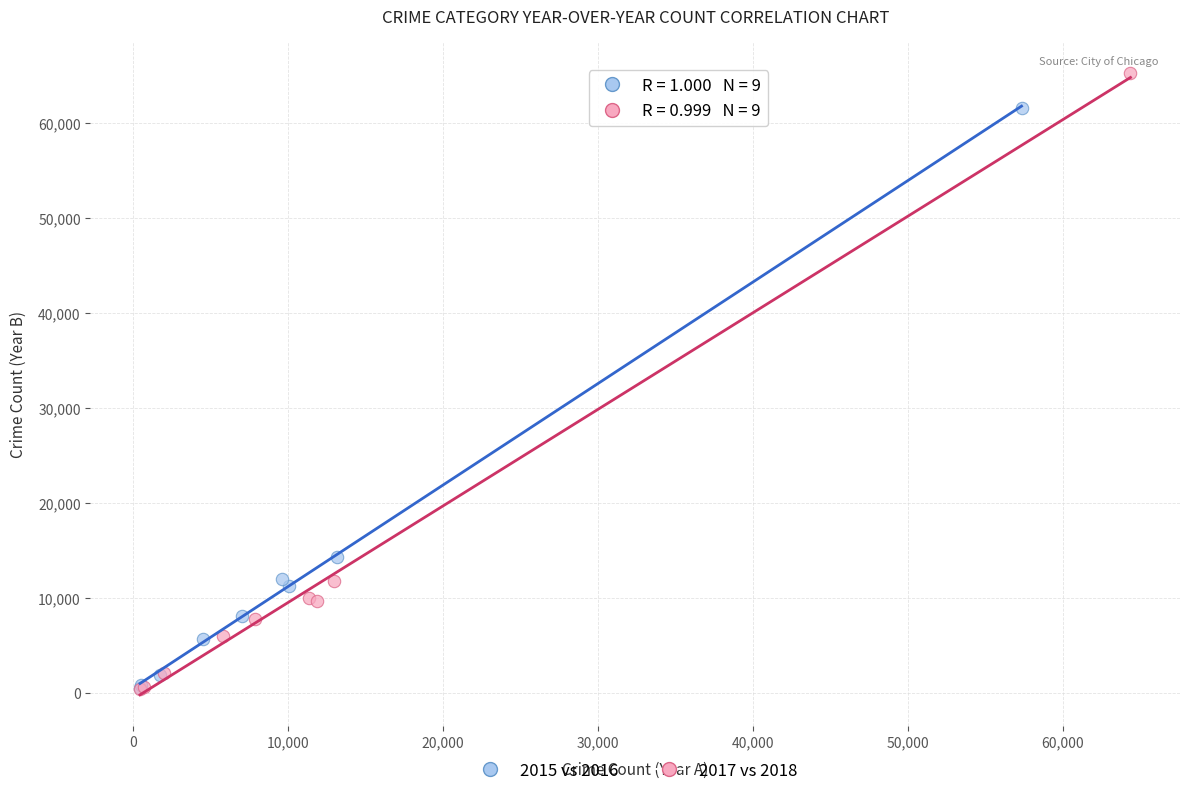

Which series reaches the maximum Y coordinate?

2017 vs 2018